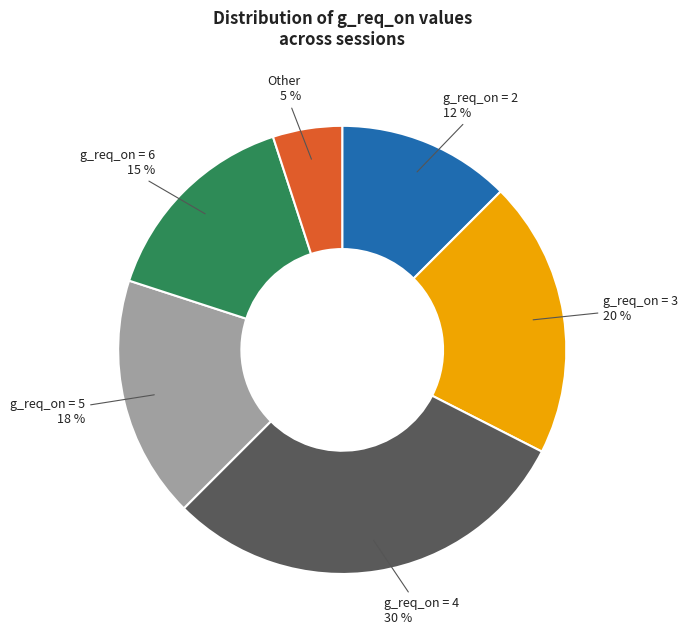

What is the smallest slice in the pie chart?

Other